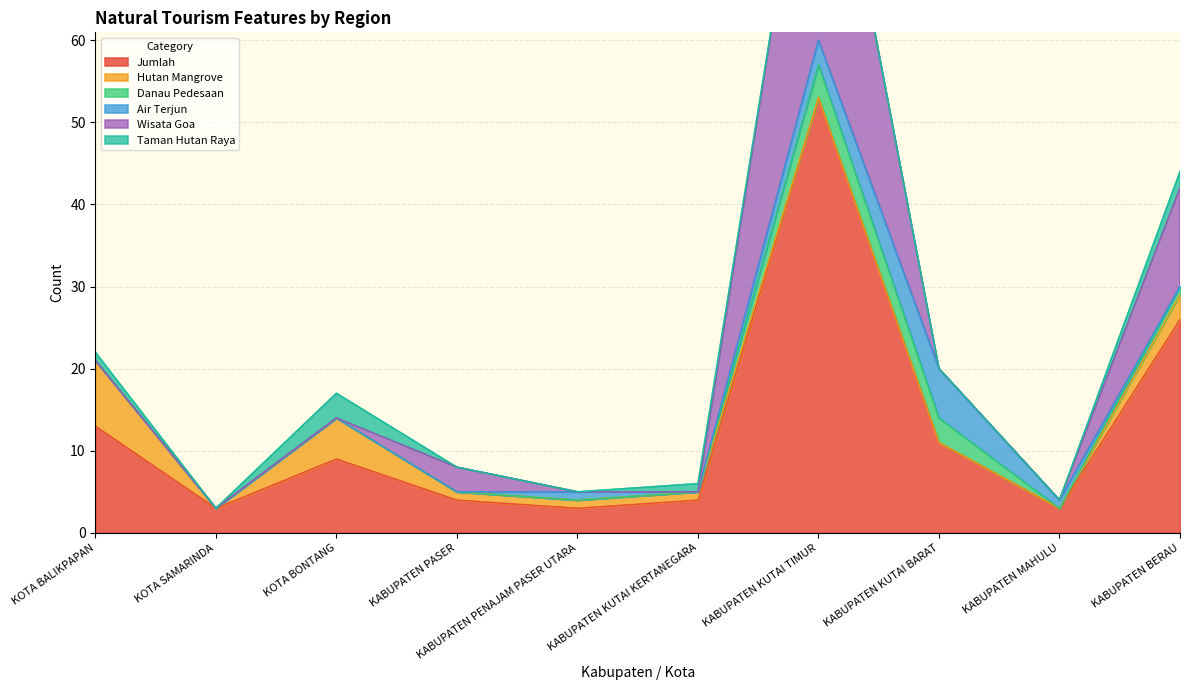

Which label corresponds to the largest value in the chart?

KABUPATEN KUTAI TIMUR